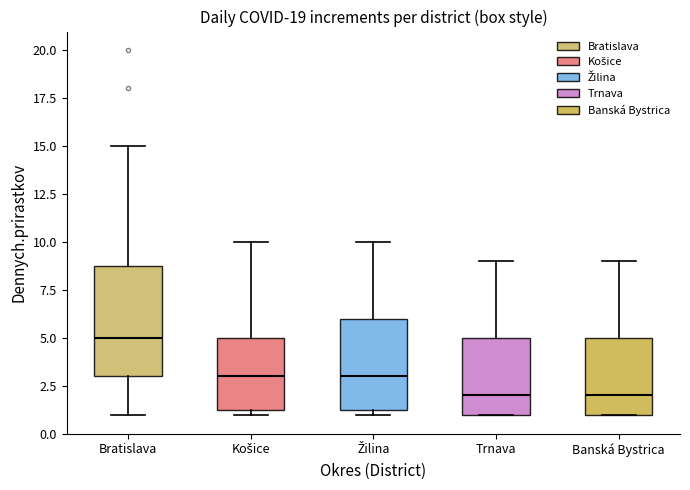

Reading left to right, read every box against the y-axis: the position of its median line, the range the box covers, and the ends of its whiskers. The values are not printed on the chart, so give them approximately, as read against the axis.

Bratislava: median 5.0, box 3.0 to 9.0, whiskers 1.0 to 15.0
Košice: median 3.0, box 1.5 to 5.0, whiskers 1.0 to 10.0
Žilina: median 3.0, box 1.5 to 6.0, whiskers 1.0 to 10.0
Trnava: median 2.0, box 1.0 to 5.0, whiskers 1.0 to 9.0
Banská Bystrica: median 2.0, box 1.0 to 5.0, whiskers 1.0 to 9.0